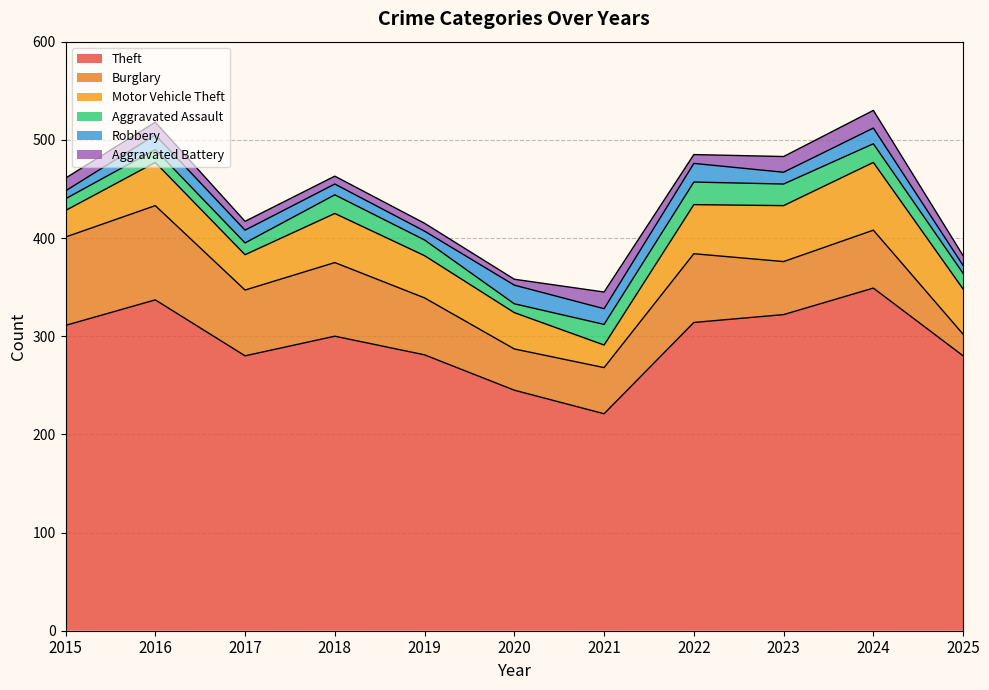

At which label does Robbery first exceed 13?

2016